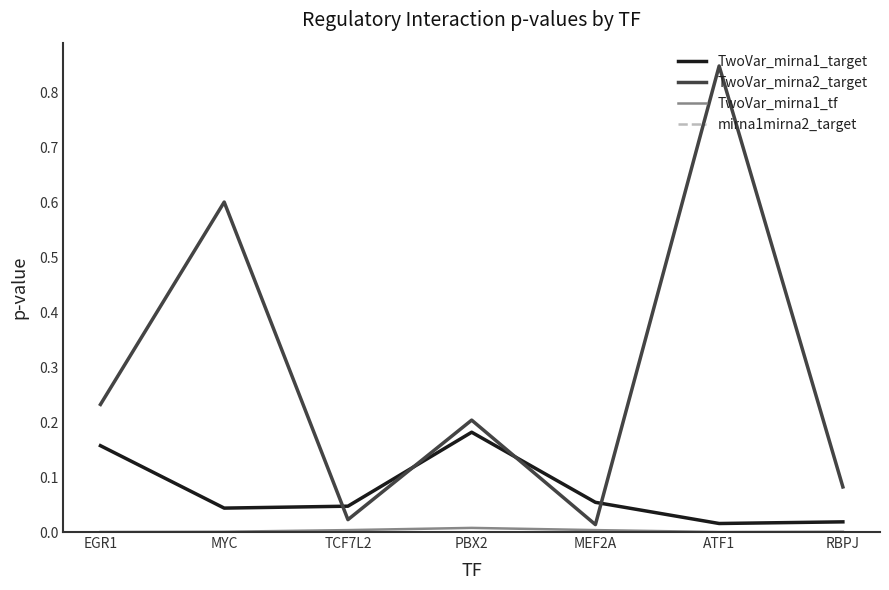

Is it true that TwoVar_mirna2_target equals 0.5 at ATF1?

False